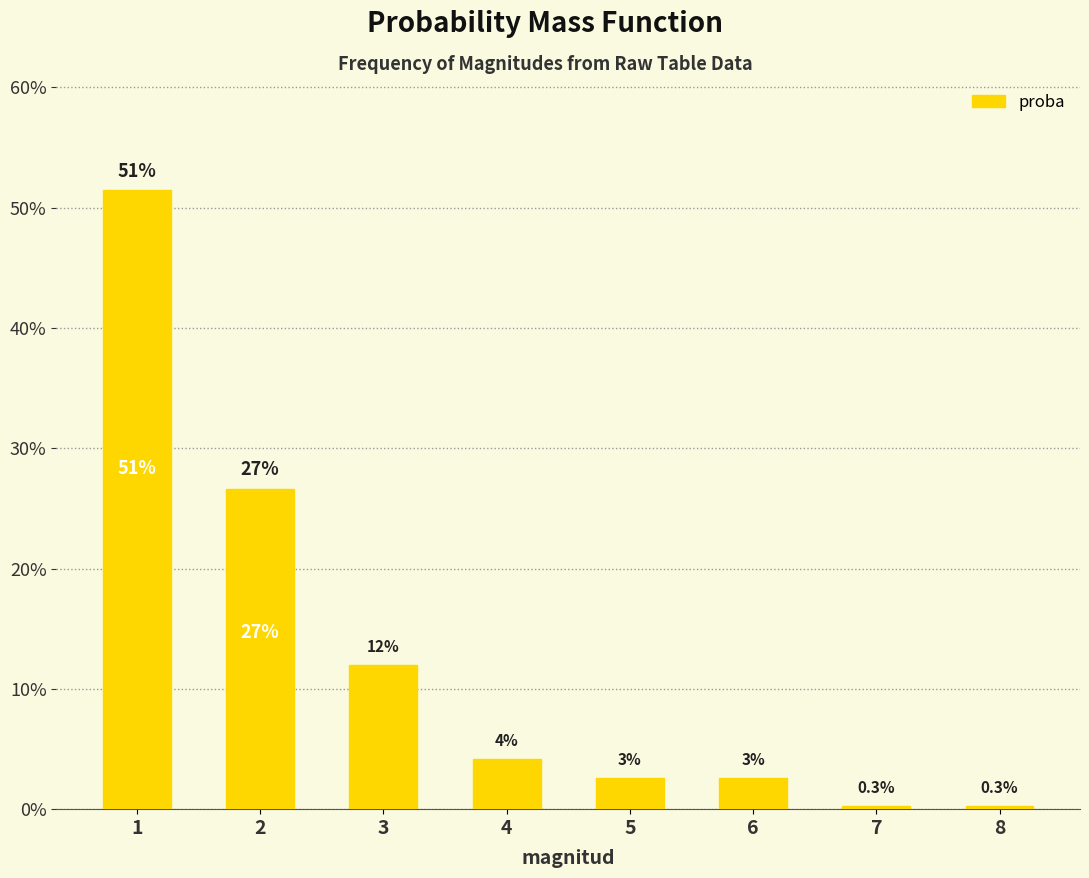

Are the bars horizontal?

No